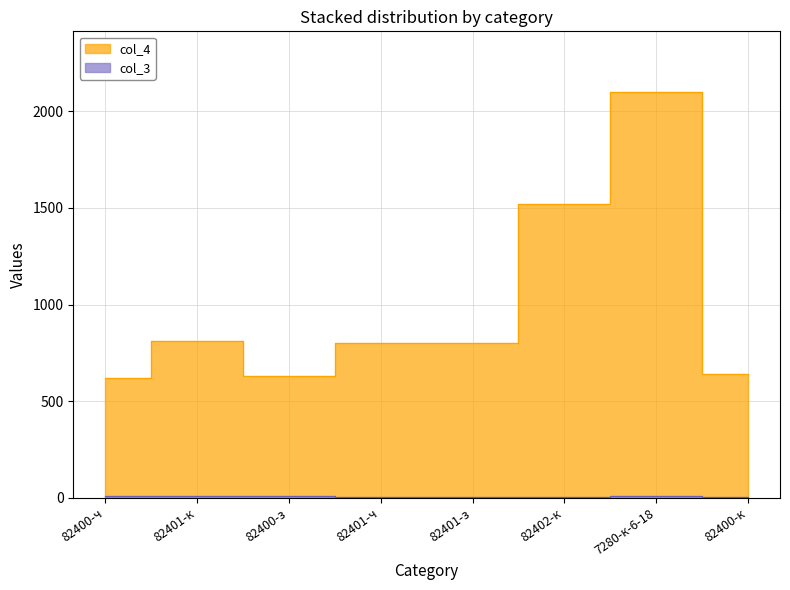

What is the label of the 6th point from the left?

82402-к